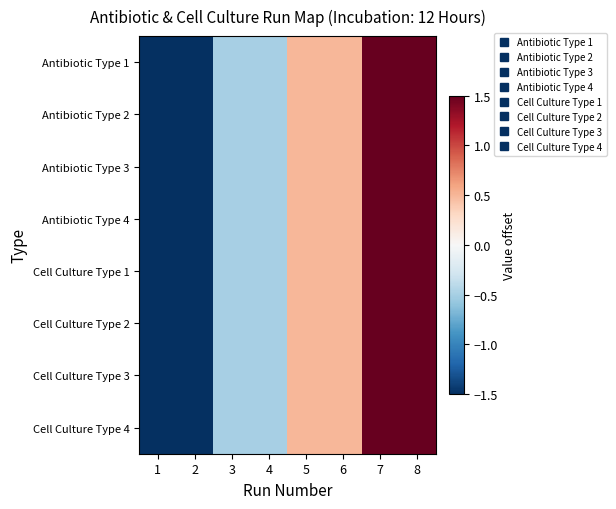

Count the number of categories in the chart.

8